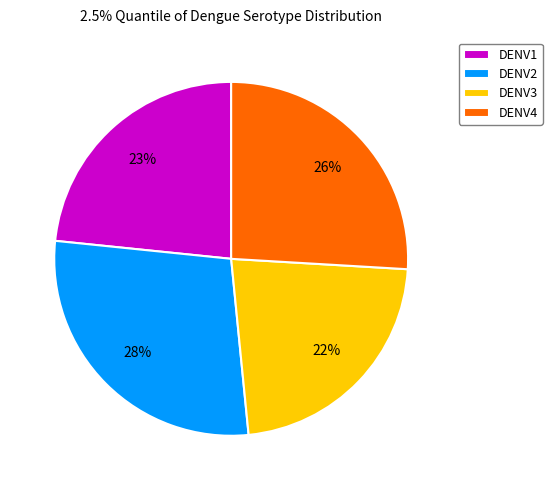

Which slice is the largest?

DENV2